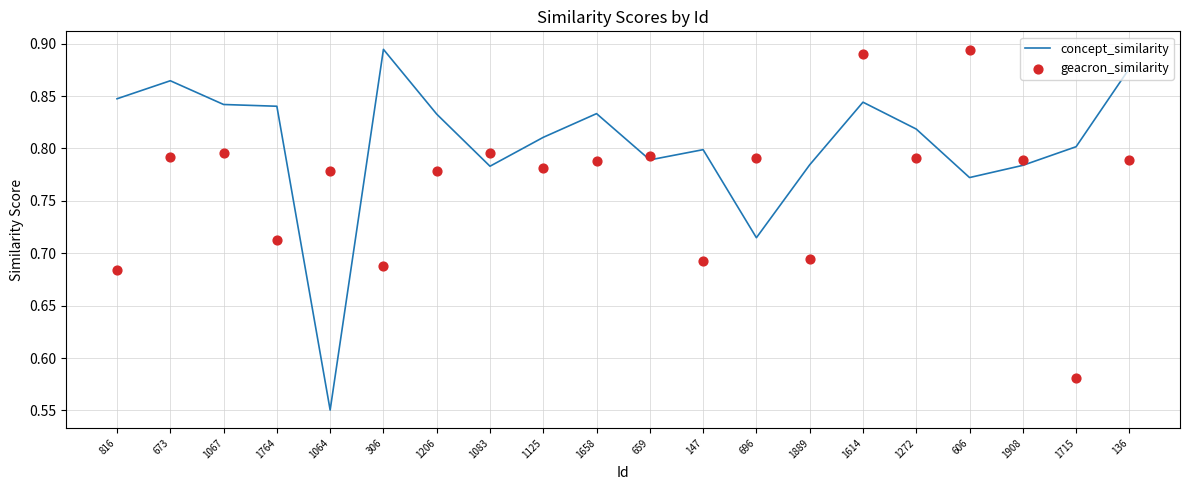

At how many categories does at least one series exceed 0?

20